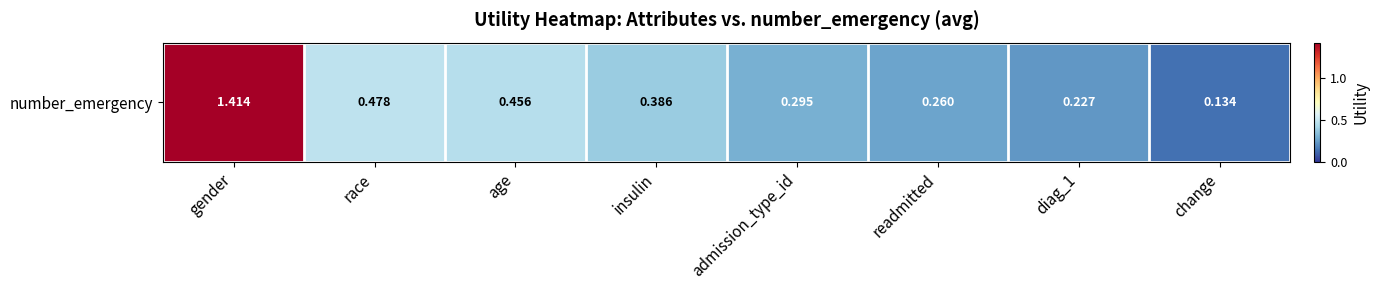

What is the change in value from age to diag_1?

-0.2